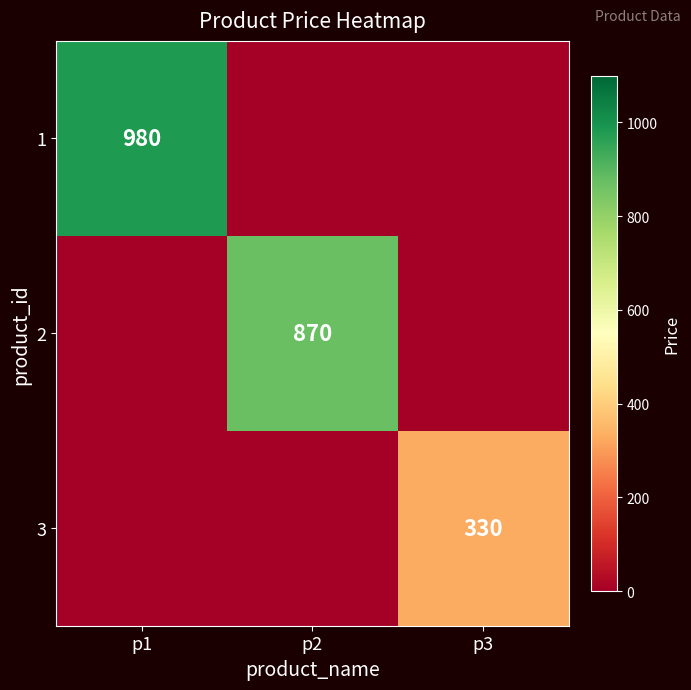

True or false: 3 has a value of 330 at p3.

True